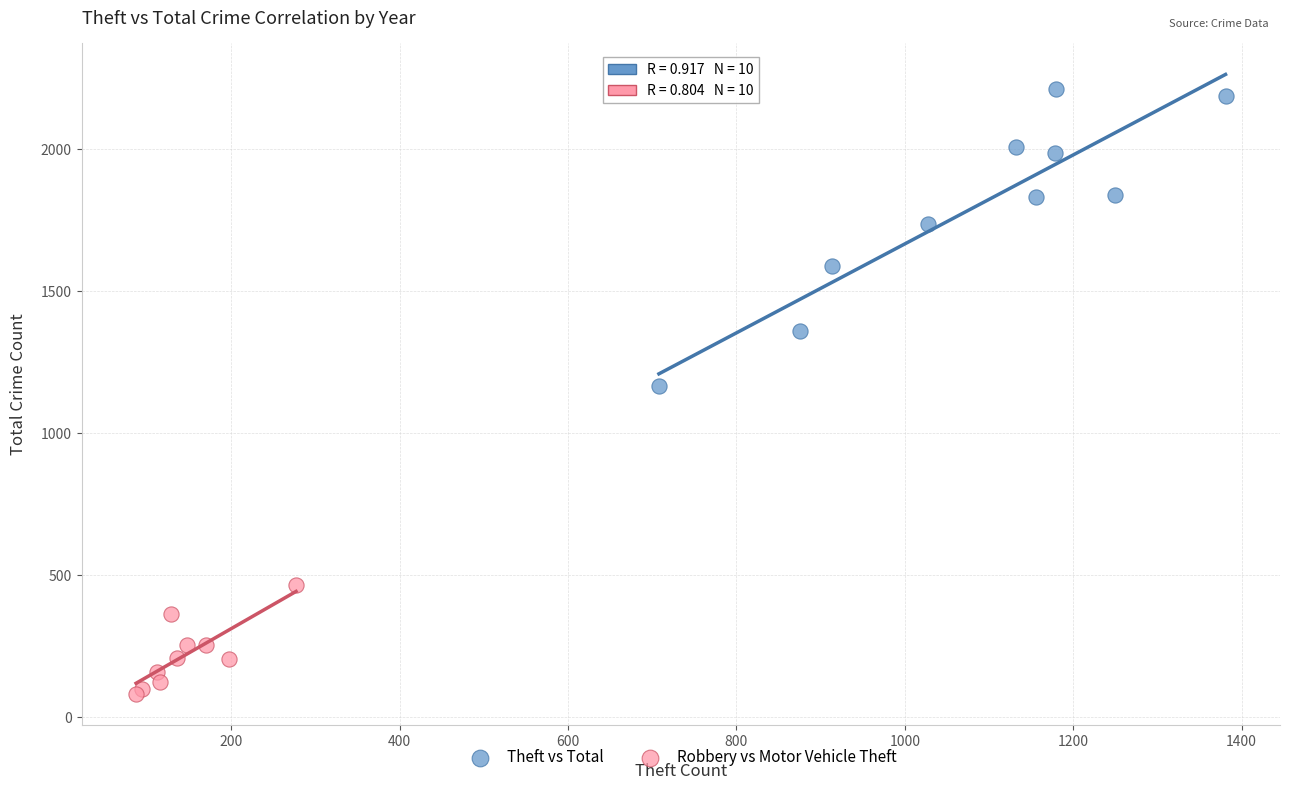

Which series has the largest Y range (max minus min)?

Theft vs Total